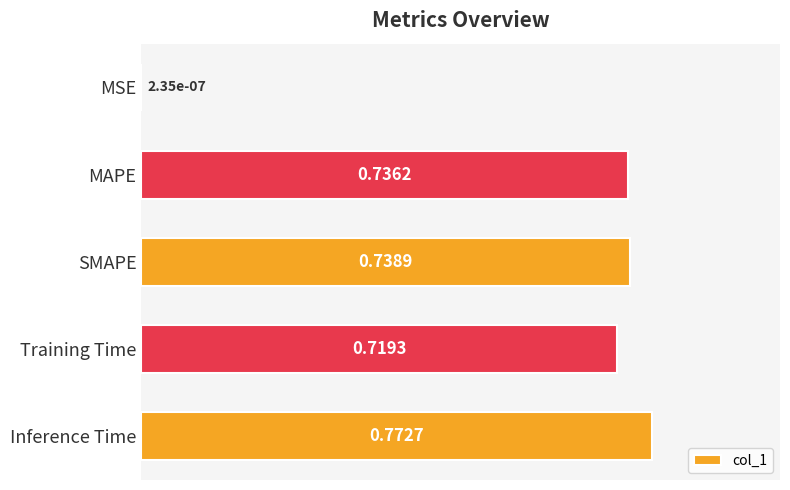

What is the change in value from MSE to Training Time?

+0.7